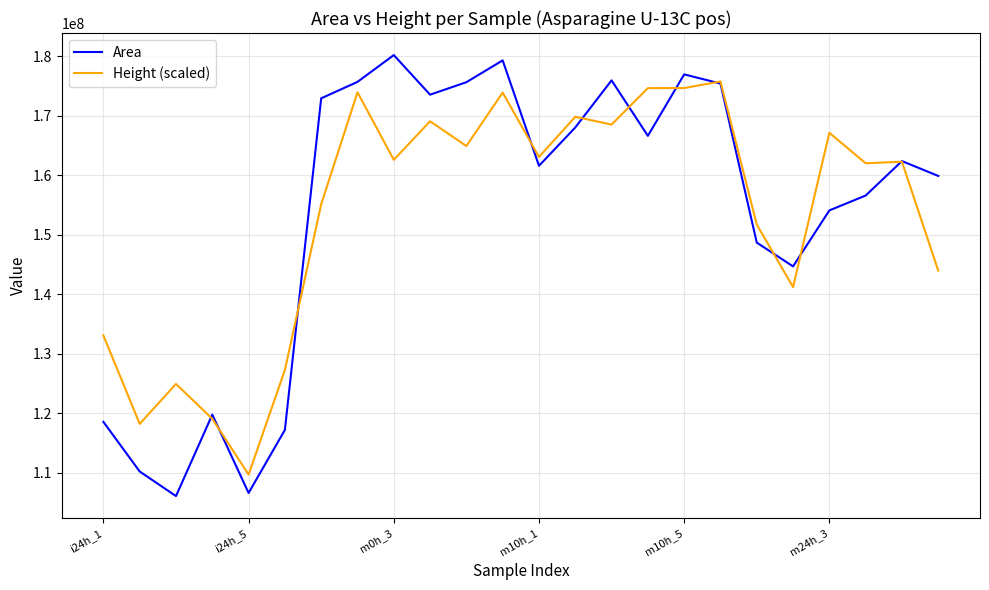

What is the minimum value for Area?

106119312.0